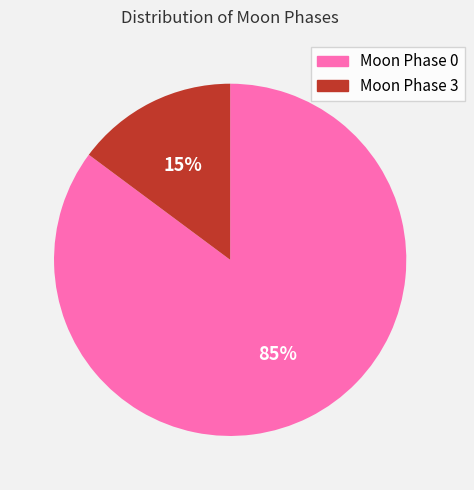

Does any single category account for the majority?

Yes